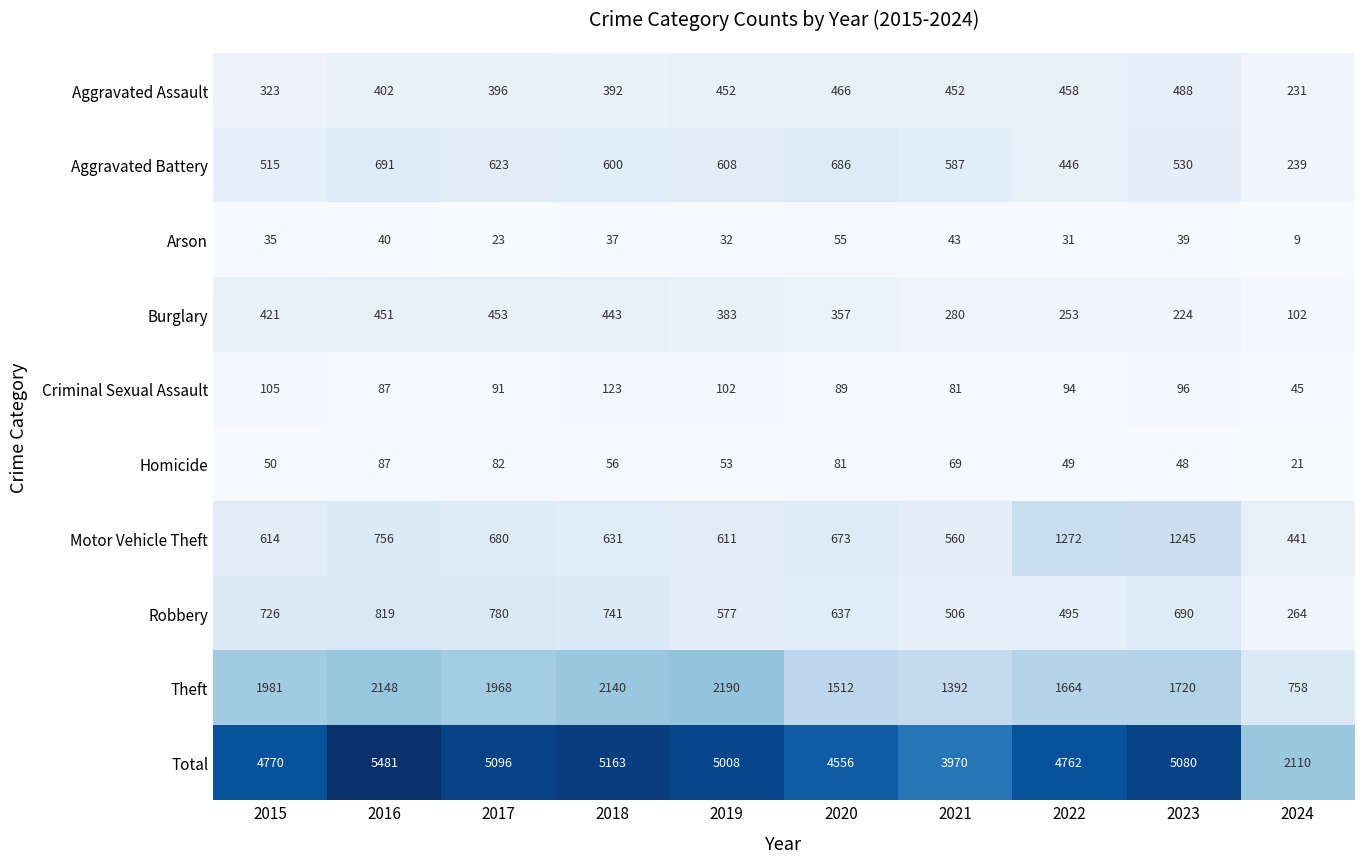

Which series has the largest range (max minus min)?

Total